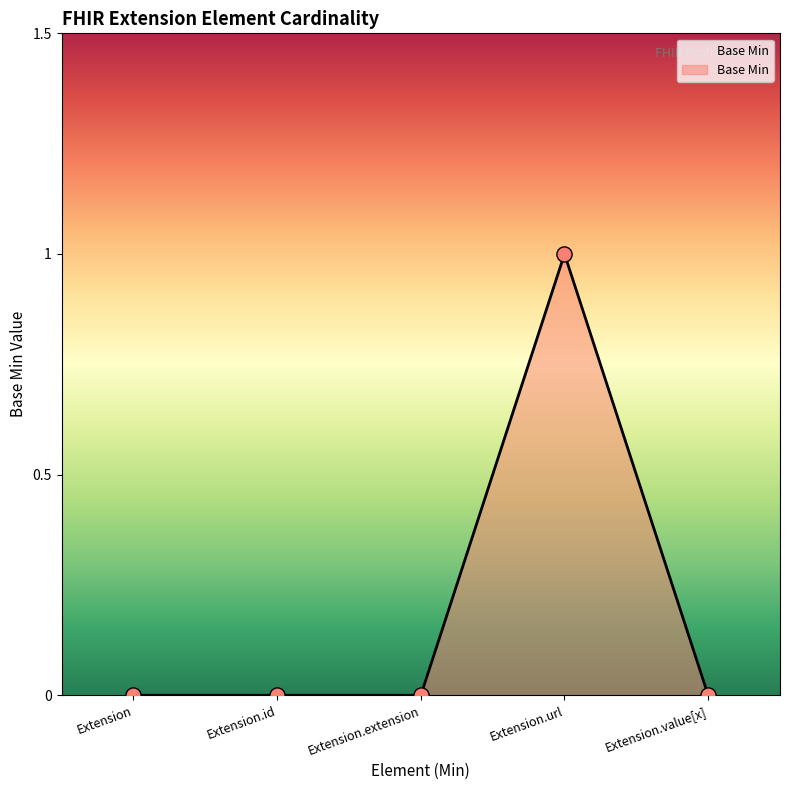

Between Extension.extension and Extension.url, which is larger?

Extension.url